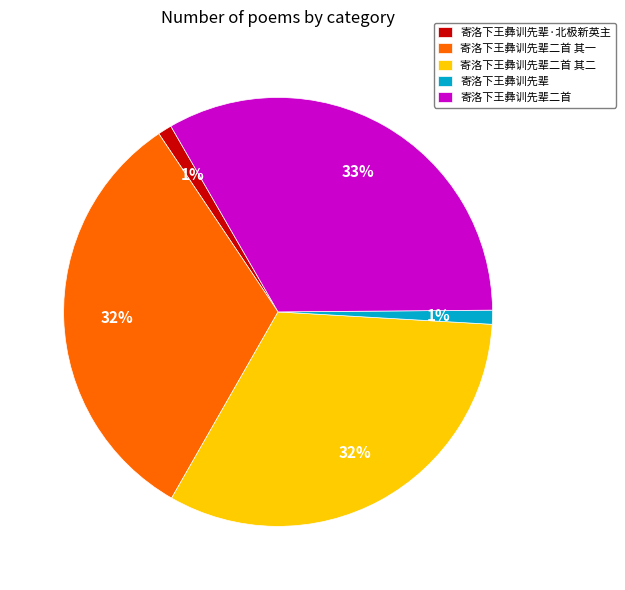

Do 寄洛下王彝训先辈二首 and 寄洛下王彝训先辈 together represent more than half of the pie?

No